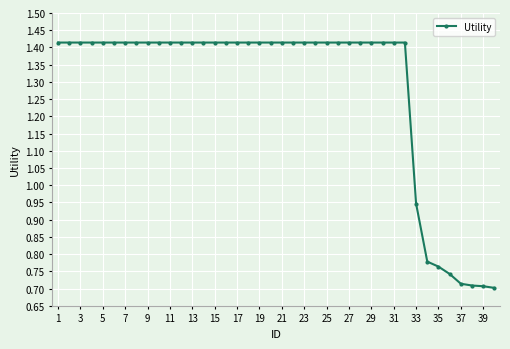

What is the sum of all values?

51.3